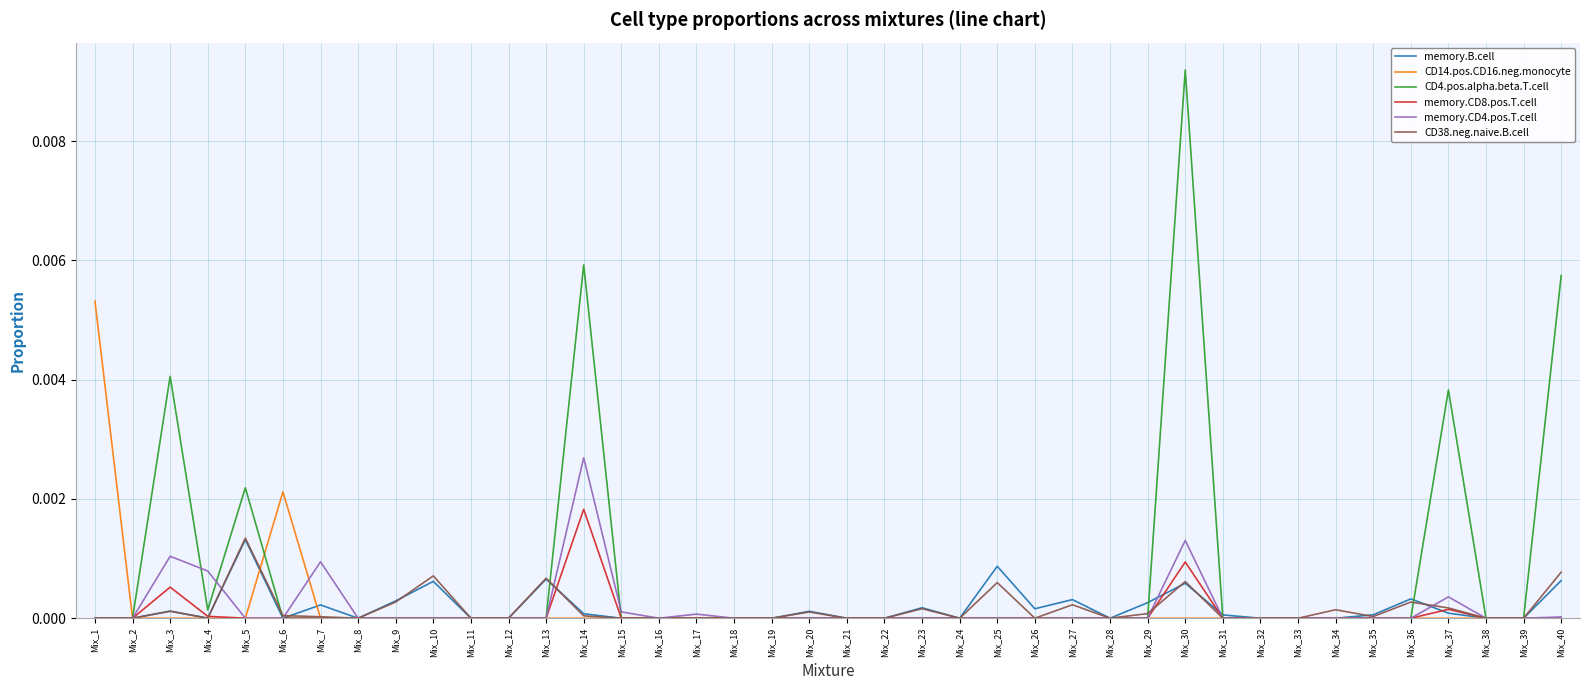

True or false: memory.B.cell has more than 1 points higher than both neighbors.

True